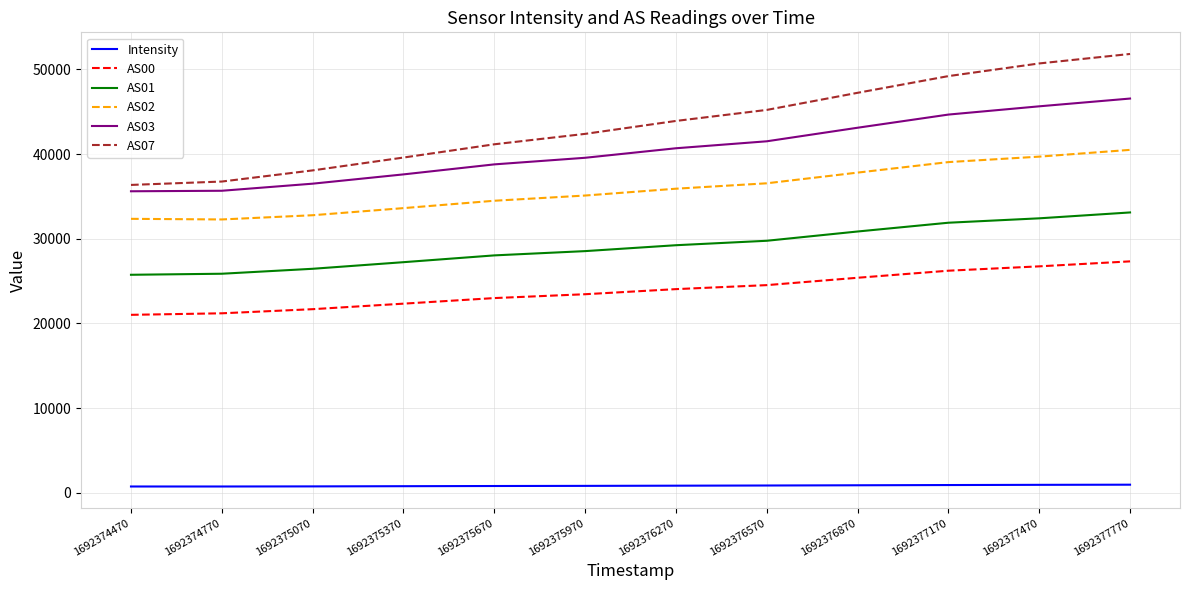

How many values in the AS07 series are below 43922?

6